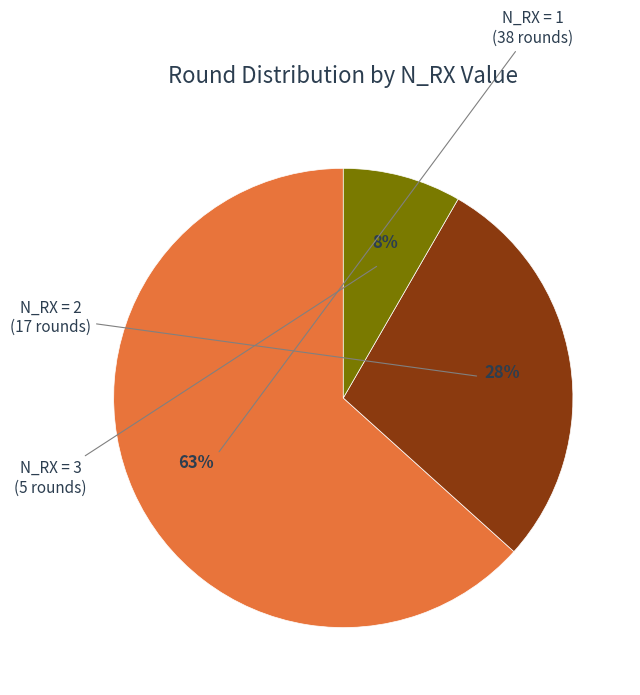

To the nearest percent, what is the average slice percentage?

33%